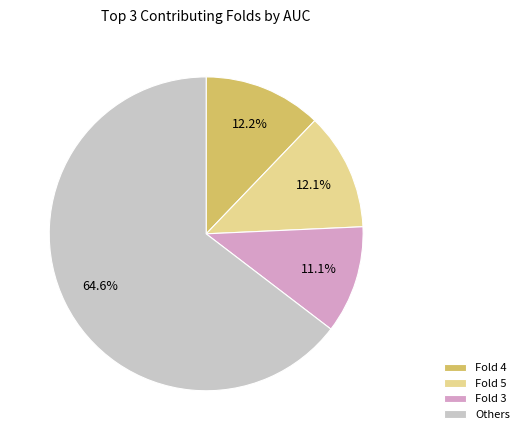

Approximately how many times larger is the value at Others compared to Fold 5?

5.3